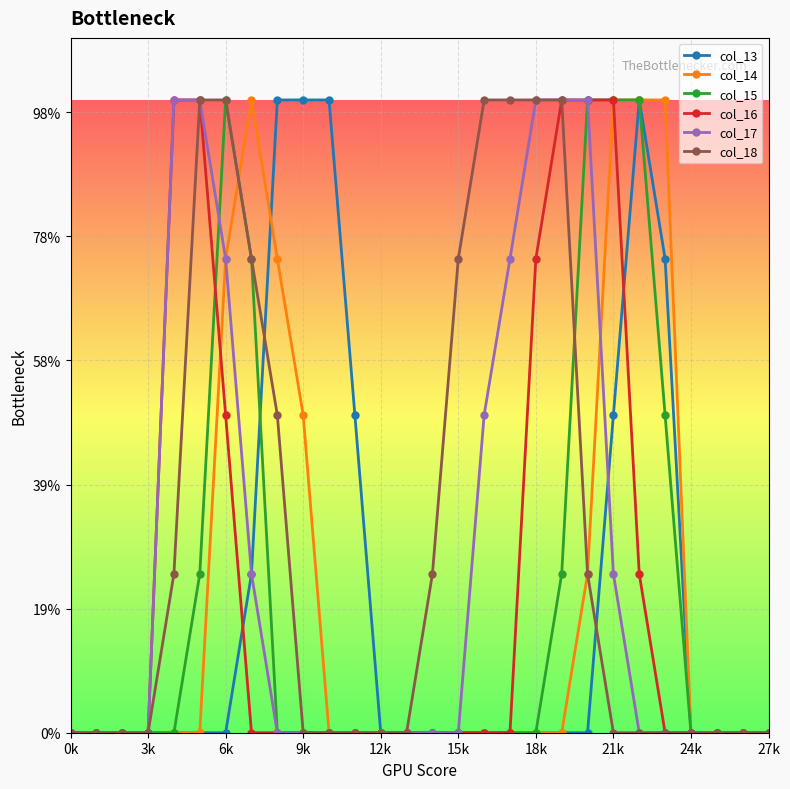

What are all the series names shown in the legend?

col_13, col_14, col_15, col_16, col_17, col_18